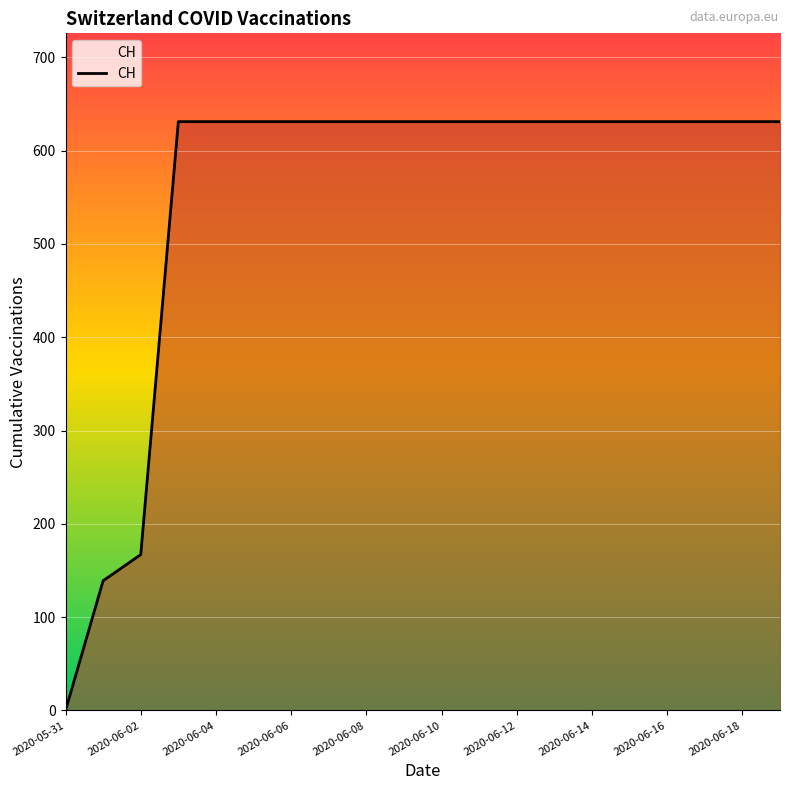

What is the greatest value displayed?

631